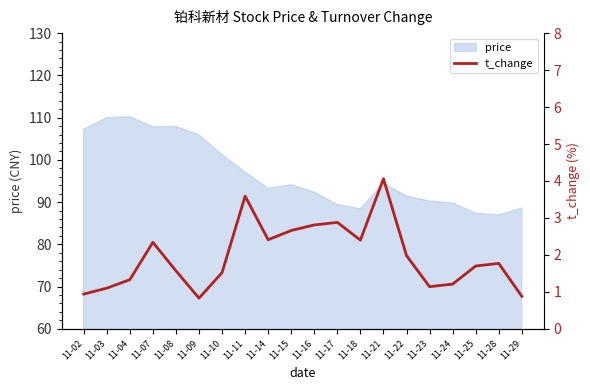

What is the value of the 12th point from the left?

2.9